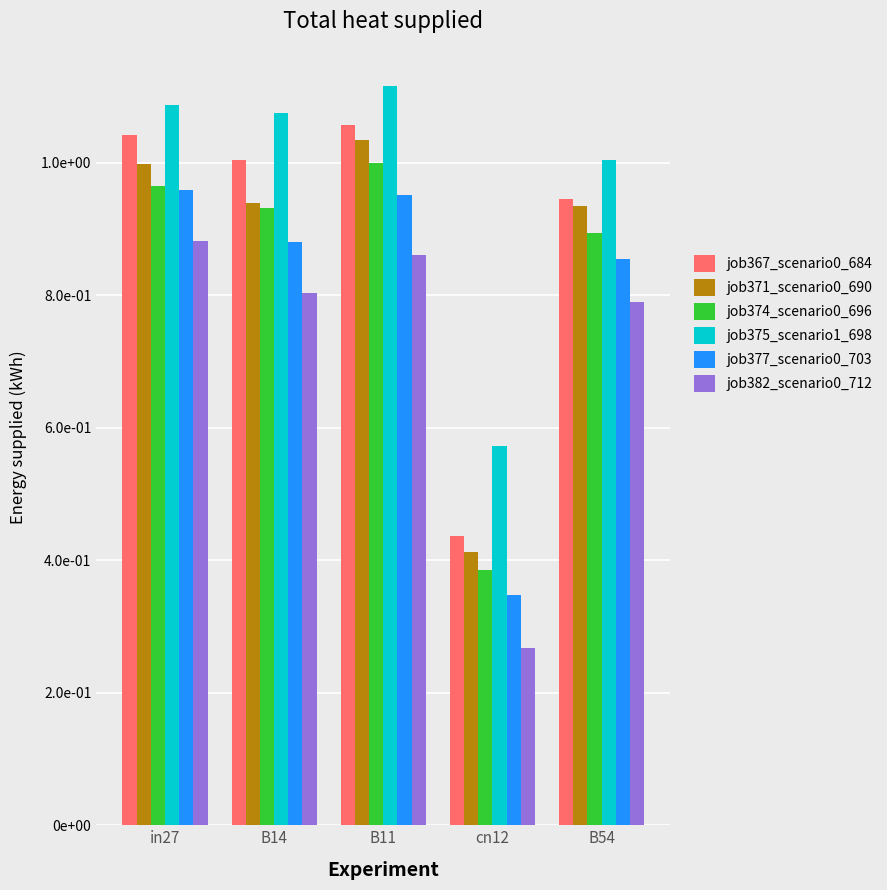

Which category has the highest value in the job377_scenario0_703 series?

in27